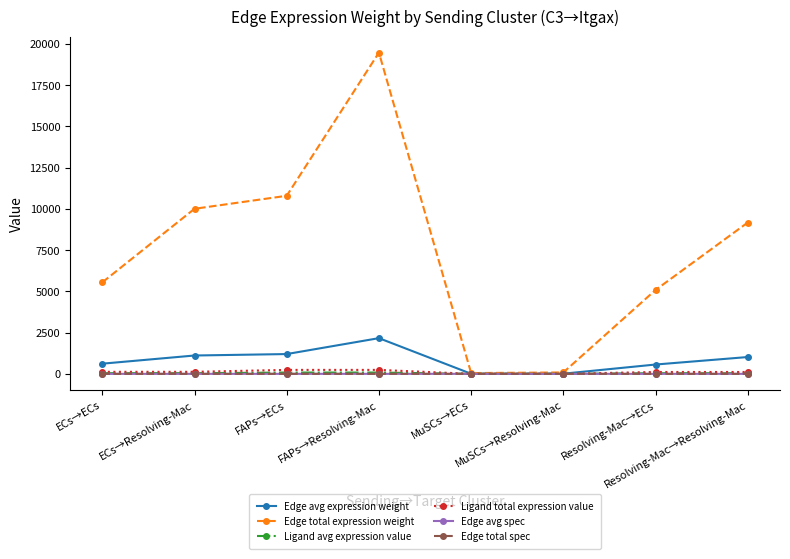

Is this an area chart (filled region under the line)?

No